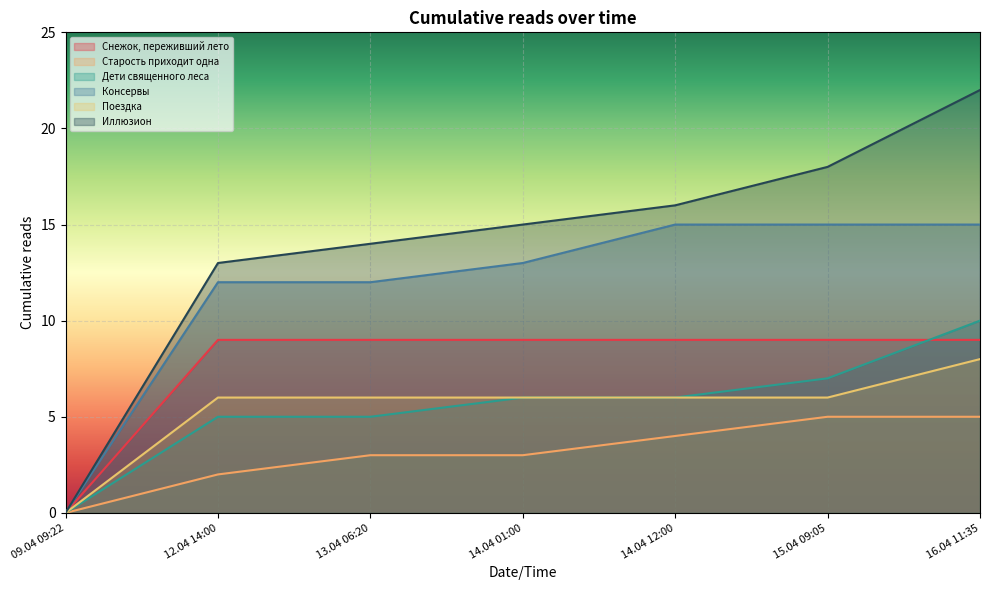

Where is Консервы nearest to the value 7?

12.04 14:00